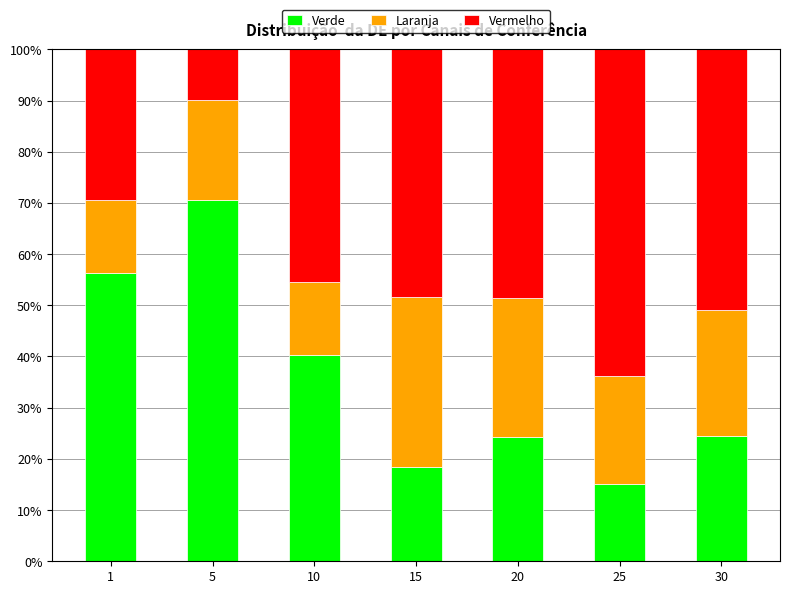

What is the difference between the maximum and minimum values in the Verde series?

55.4